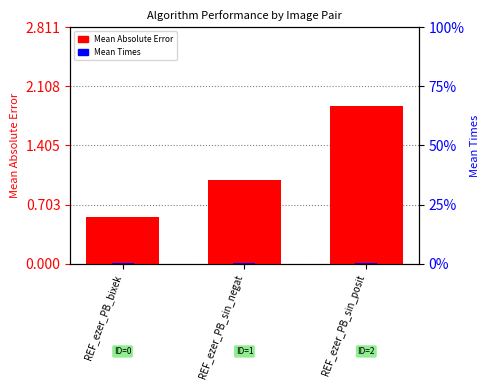

What is the value of the Mean Times bar at the 1st from the left?

0.1